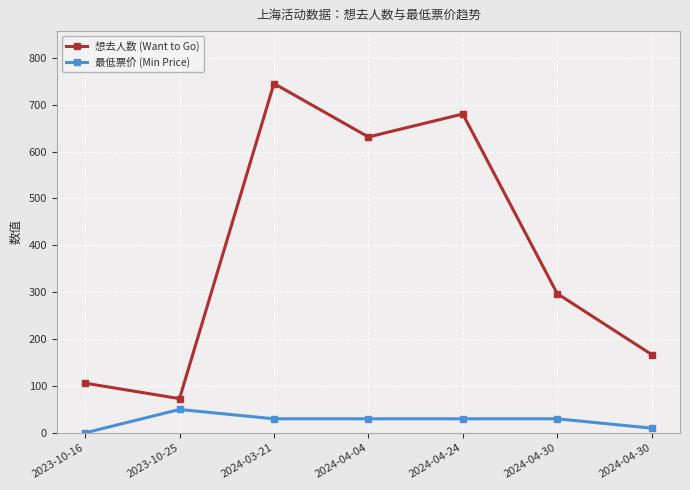

Is it true that 最低票价 (Min Price) equals 2.2 at 2024-04-30?

False